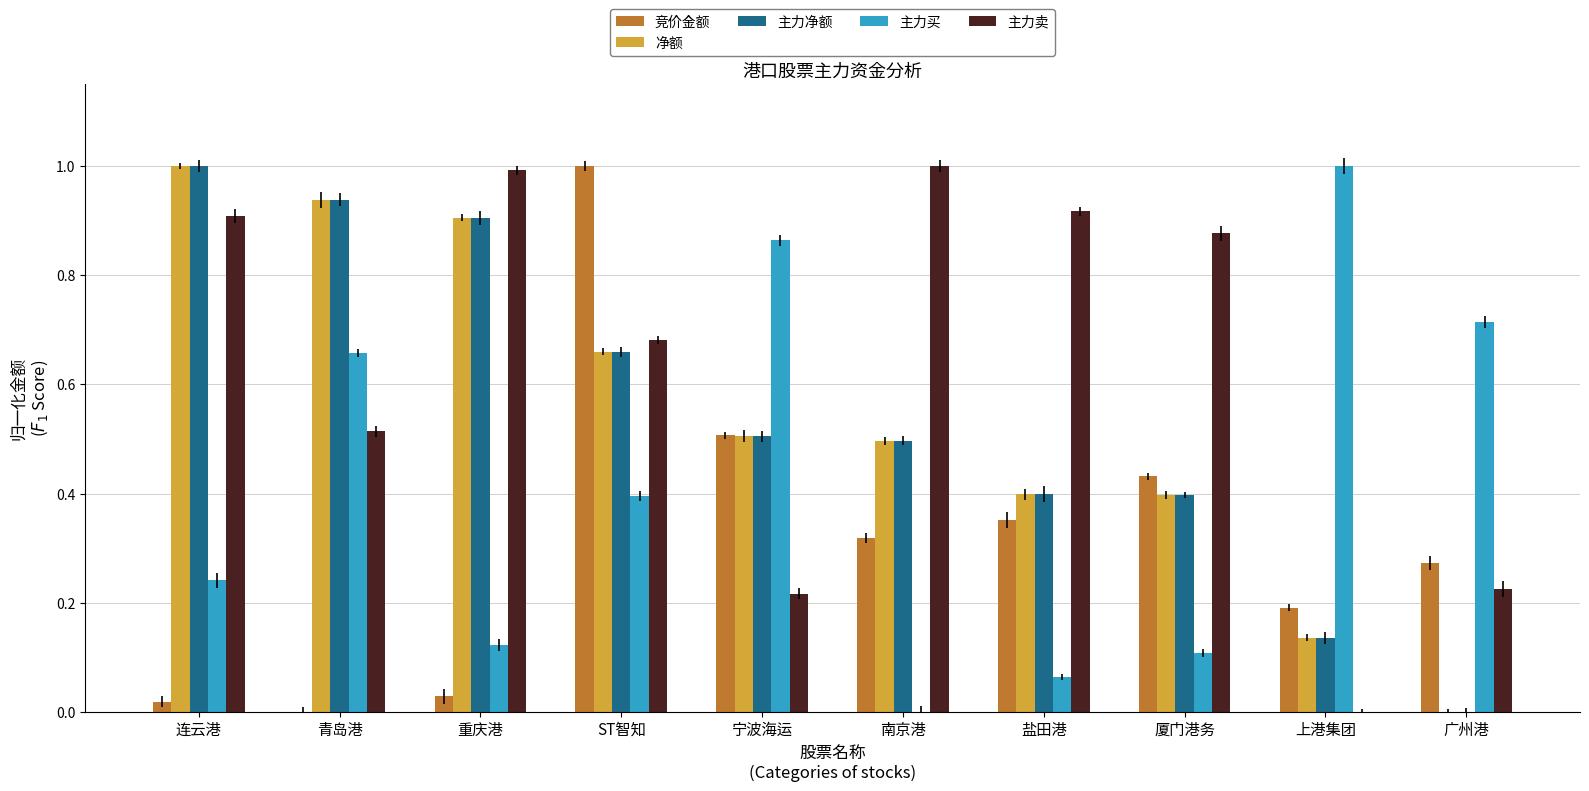

The 净额 series shows 0.1 at 上港集团. True or false?

False